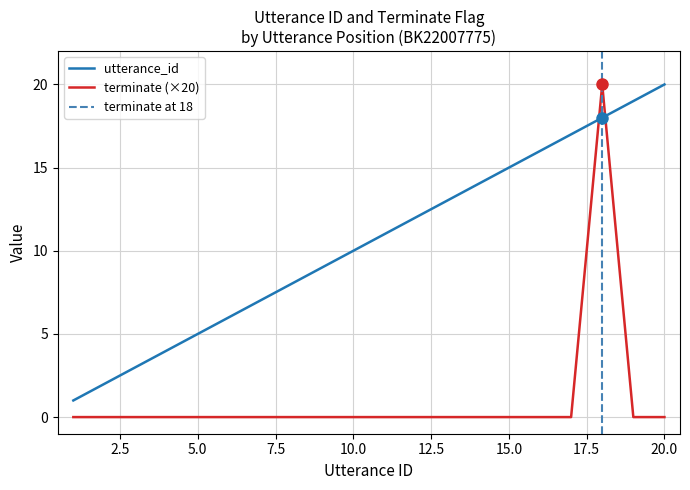

At which category is the sum across all series the highest?

18